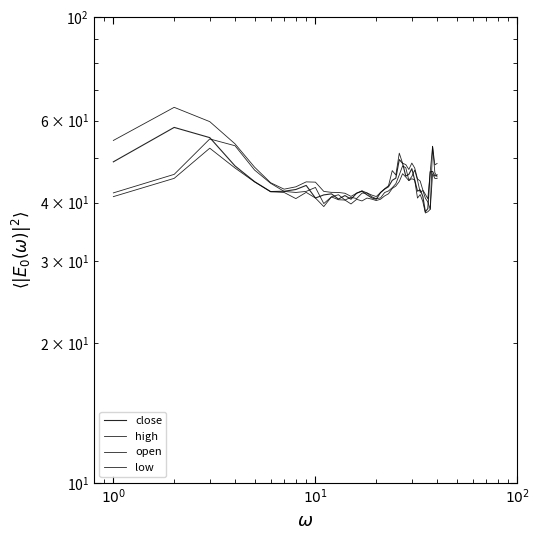

Which series has the widest spread of values?

high